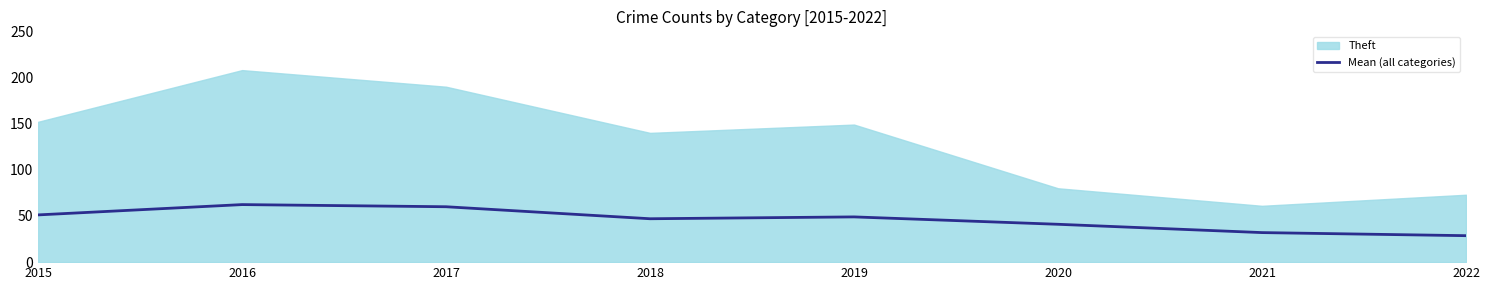

The value of Mean (all categories) at 2016 is 62.3. True or false?

True